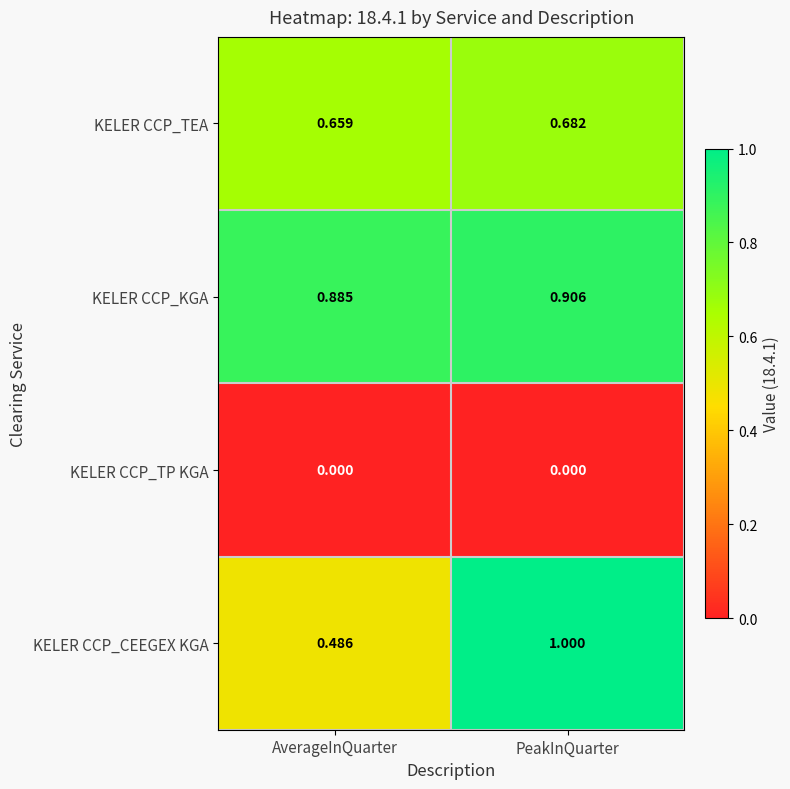

What is the total value across all series at PeakInQuarter?

2.6